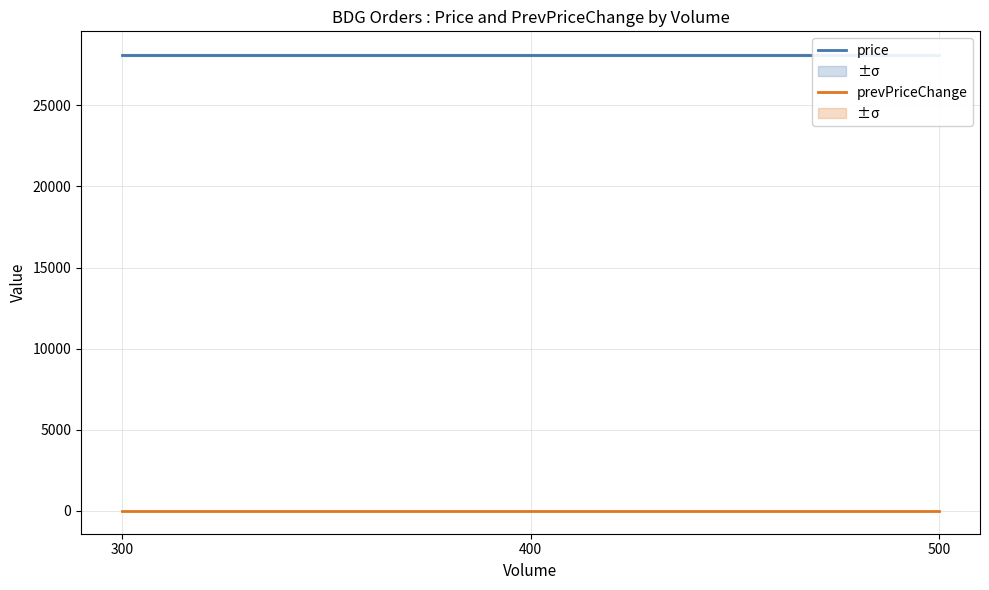

What is the spread (max minus min) of values at 300?

28100